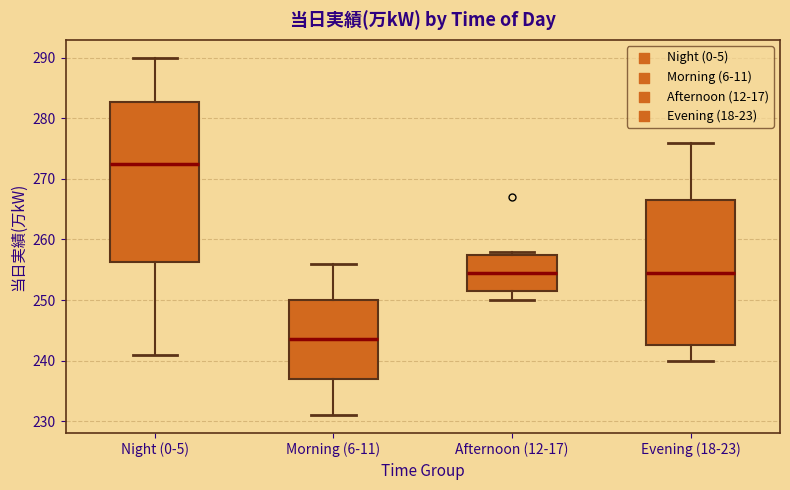

Reading left to right, read every box against the y-axis: the position of its median line, the range the box covers, and the ends of its whiskers. The values are not printed on the chart, so give them approximately, as read against the axis.

Night (0-5): median 273, box 256 to 283, whiskers 241 to 290
Morning (6-11): median 244, box 237 to 250, whiskers 231 to 256
Afternoon (12-17): median 255, box 252 to 258, whiskers 250 to 258 (just above the box's upper edge)
Evening (18-23): median 255, box 243 to 267, whiskers 240 to 276